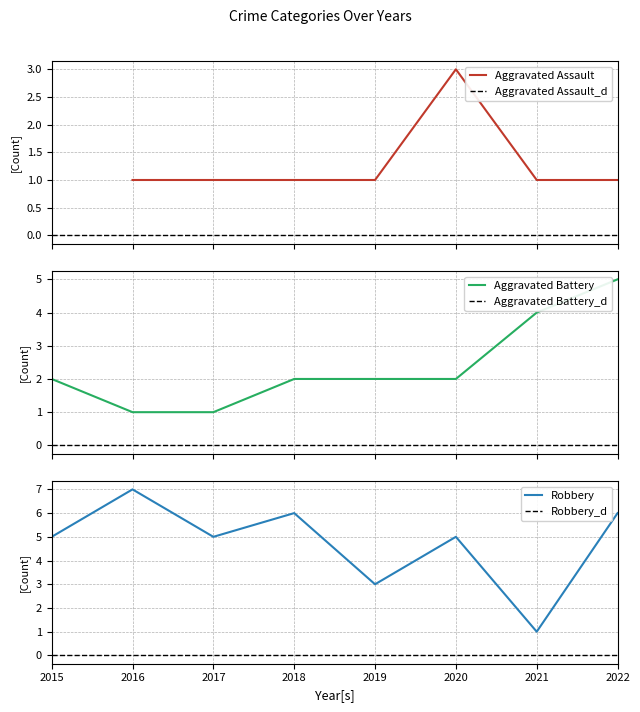

Between 2016 and 2021, which series saw the biggest shift?

Robbery